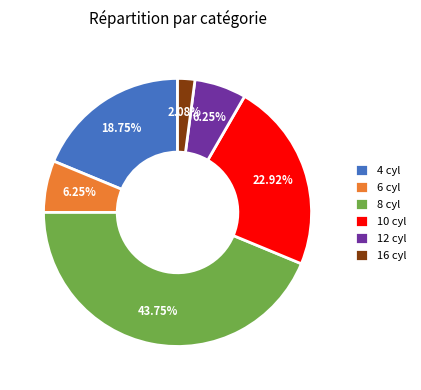

What is the smallest slice in the pie chart?

16 cyl